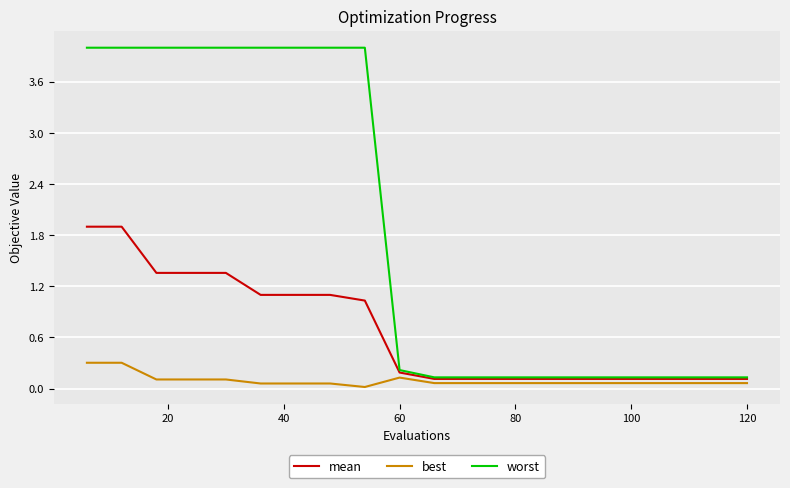

Rank the series by their average value, from lowest to highest.

best, mean, worst